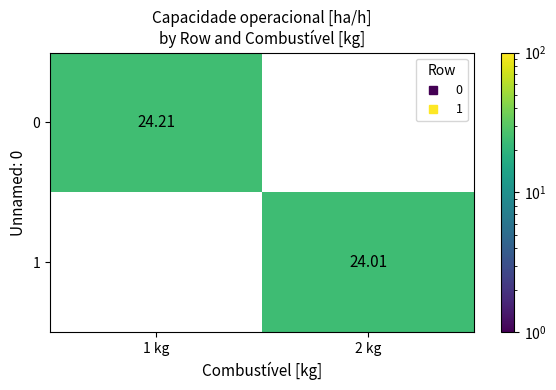

What value does the 0 series have at 1 kg?

24.2